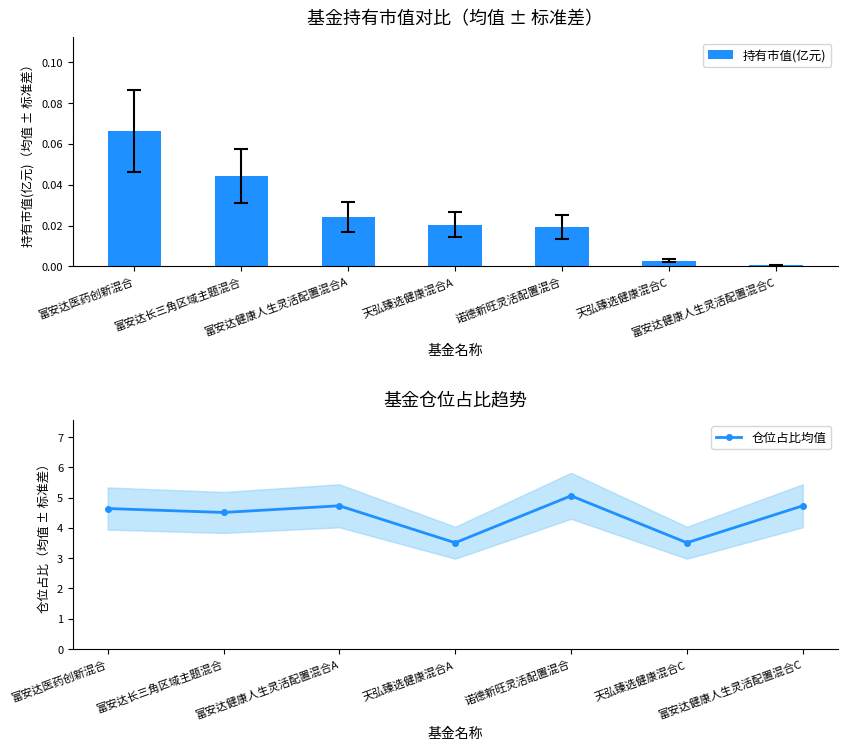

Which label corresponds to the smallest value in the chart?

富安达健康人生灵活配置混合C